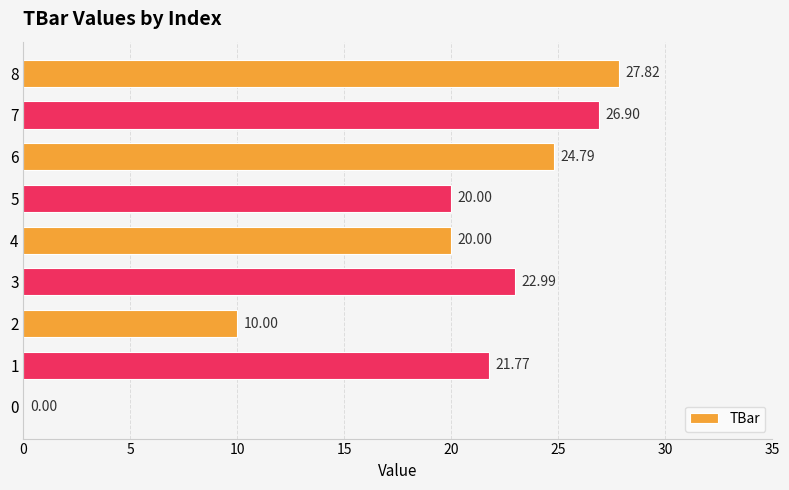

What is the ratio of the value at 6 to the value at 7?

0.9